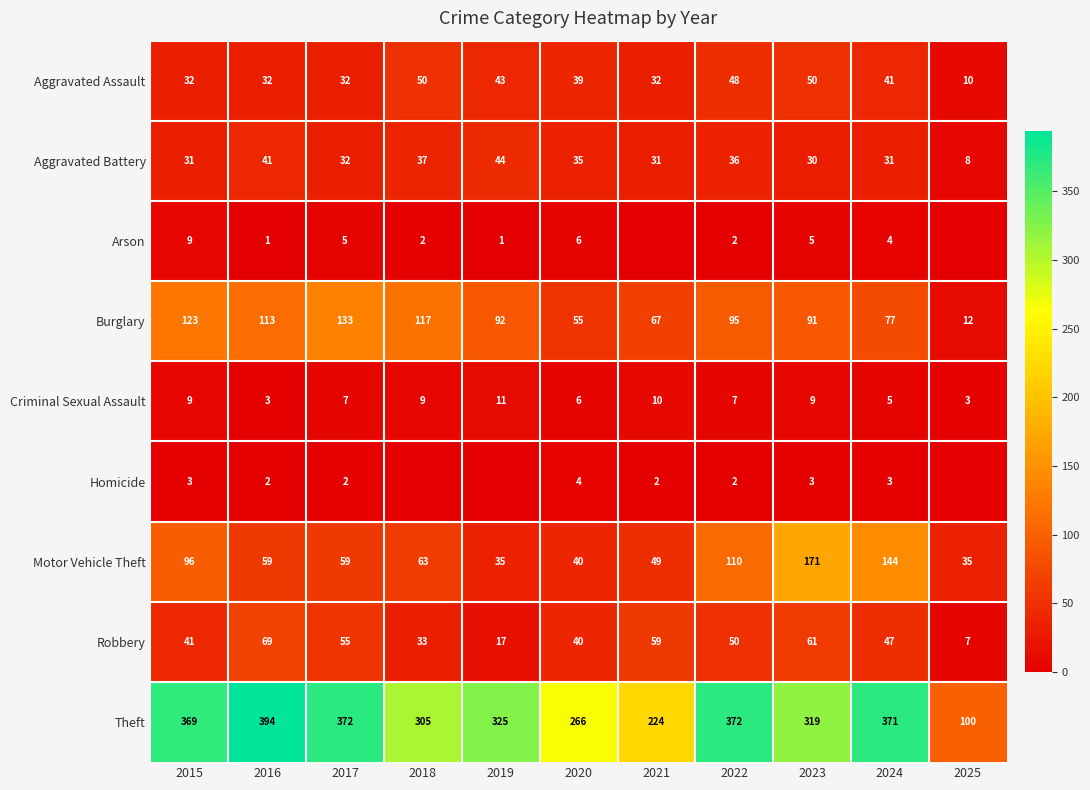

What is the approximate value of Aggravated Assault at 2022, to the nearest 5?

50